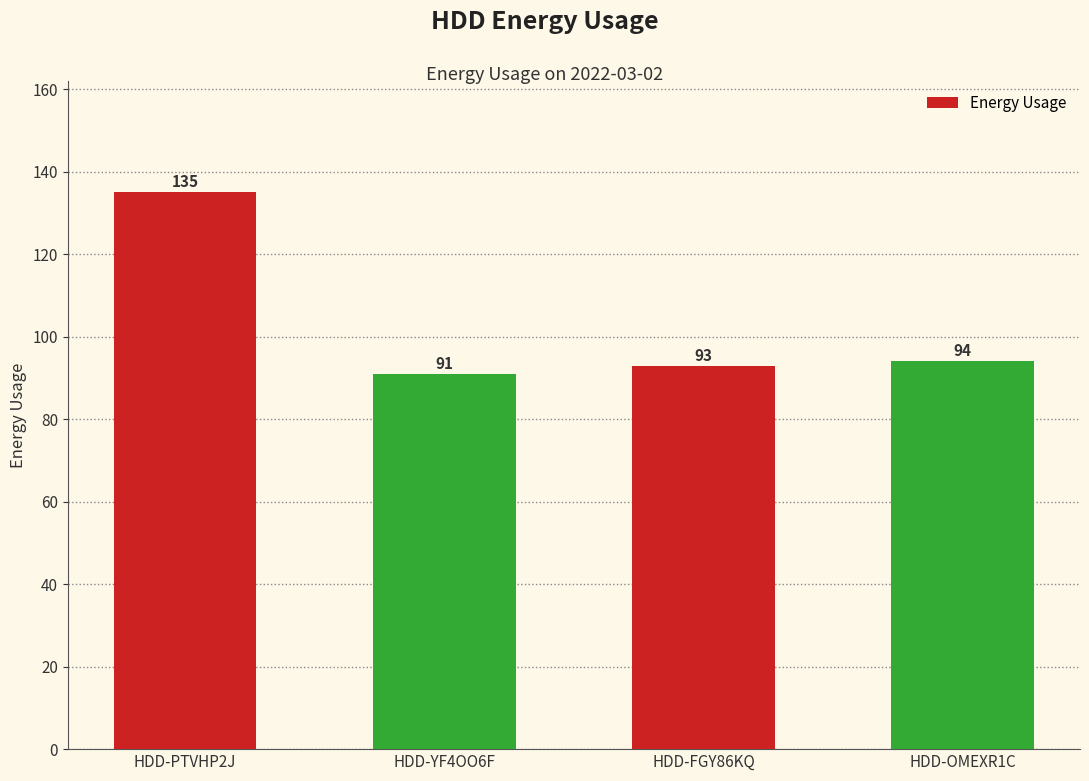

Reading left to right, list all the values displayed in this chart.

135	91	93	94